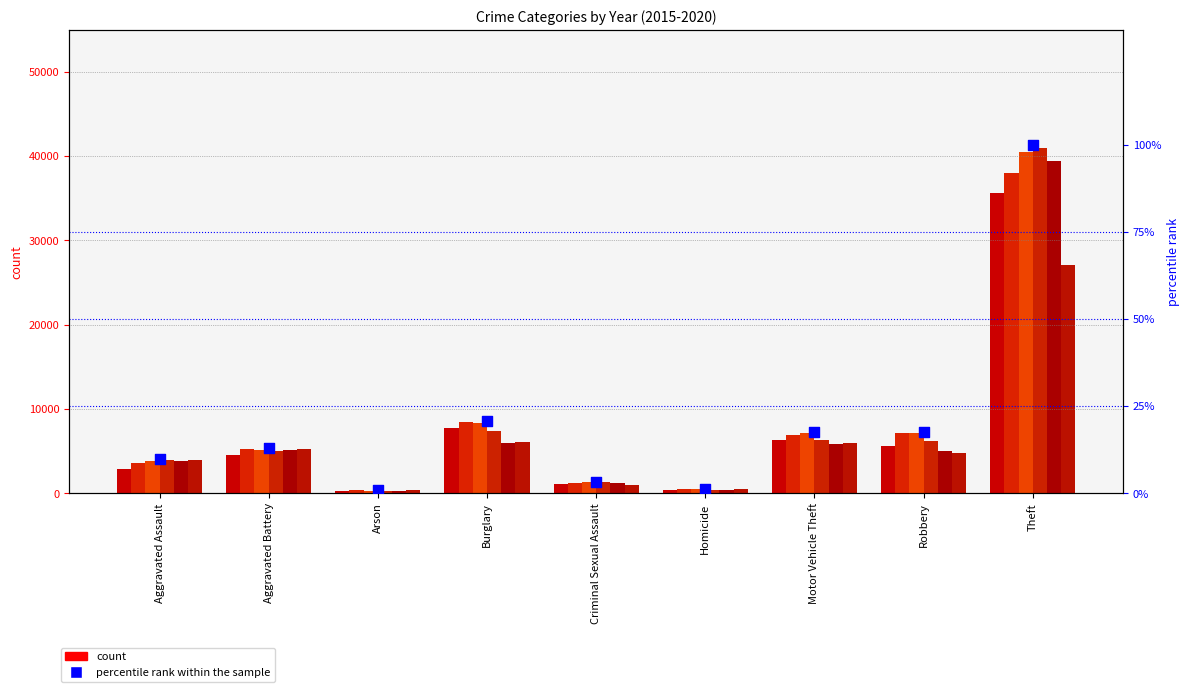

What is the change in value from Arson to Burglary?

+19.7